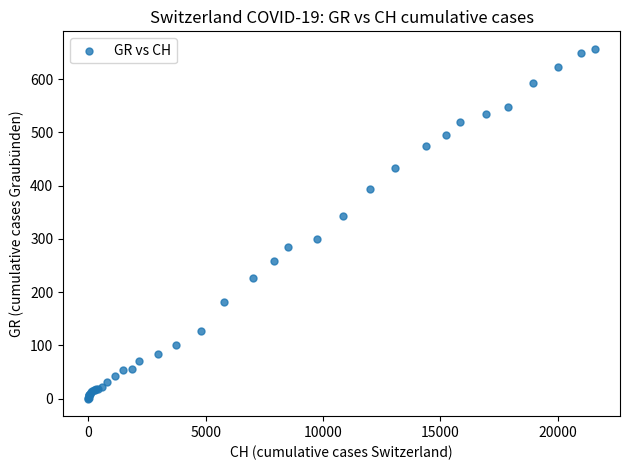

What Y value in the scatter plot is closest to 328?

343